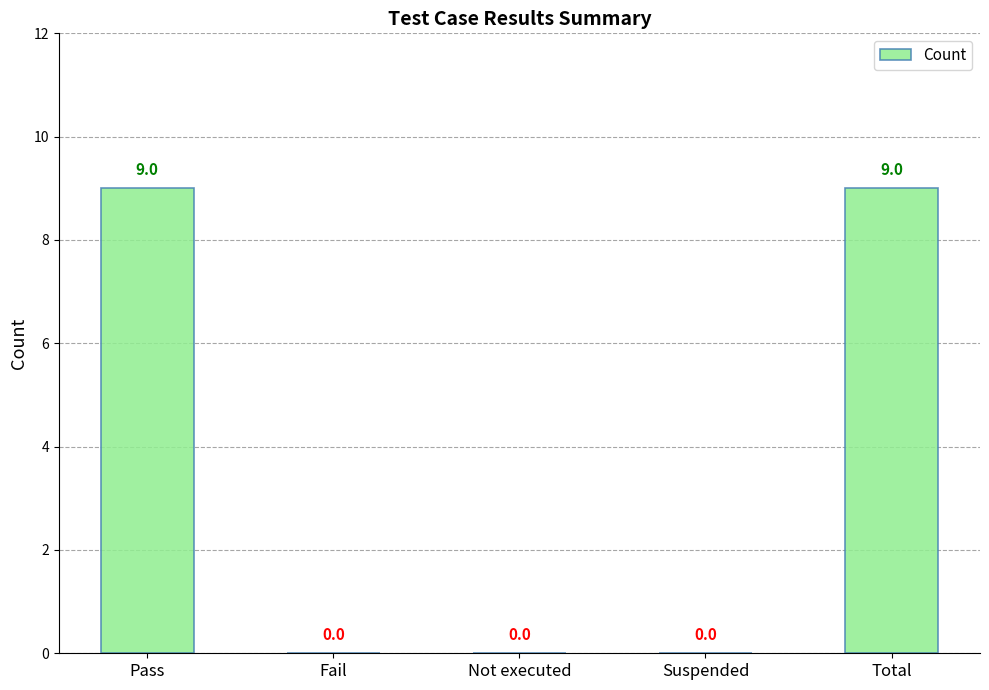

What is the sum of the values at Suspended and Pass?

9